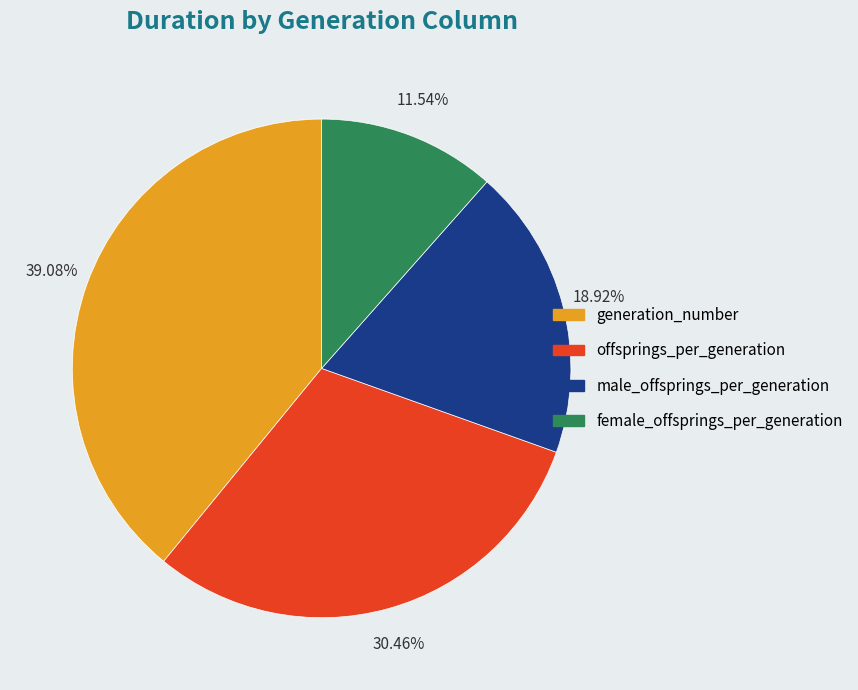

Is generation_number the majority of the pie?

No